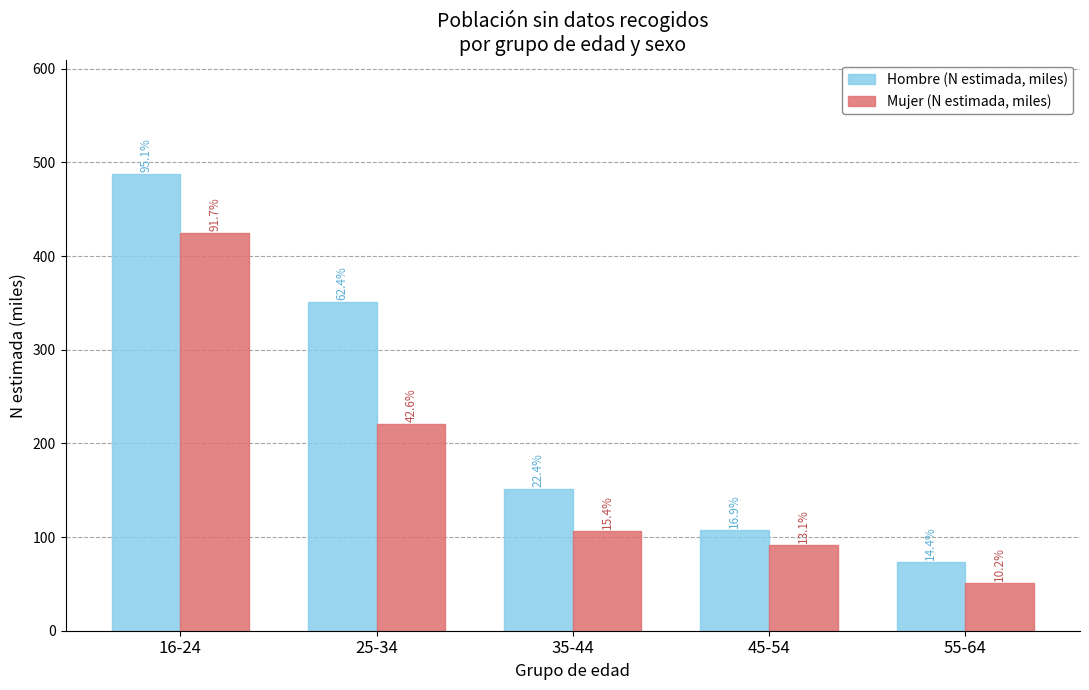

What are all the series names shown in the legend?

Hombre (N estimada, miles), Mujer (N estimada, miles)